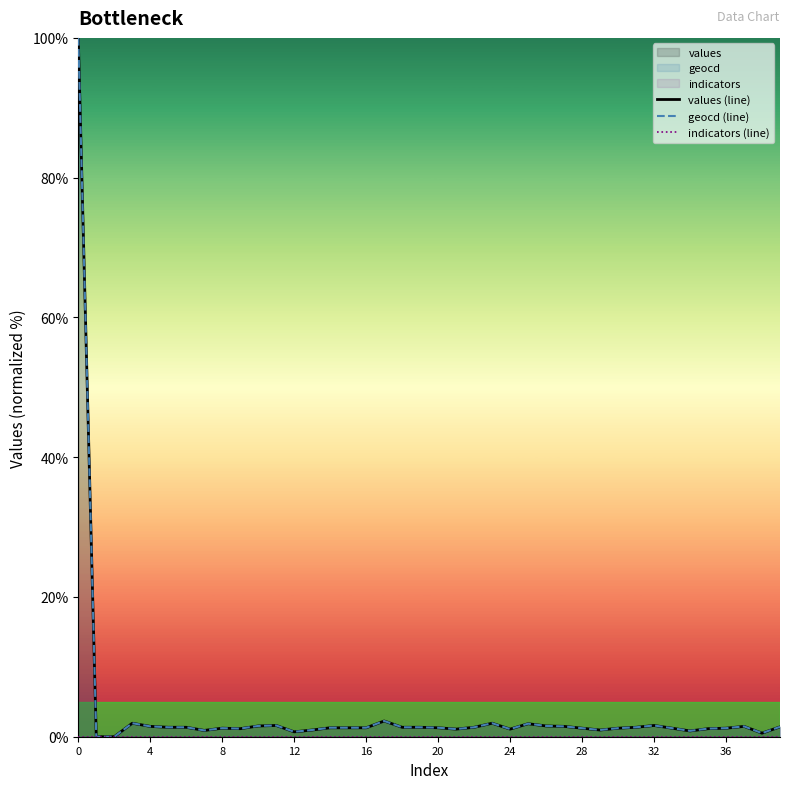

What are all the series names shown in the legend?

values (line), geocd (line), indicators (line)